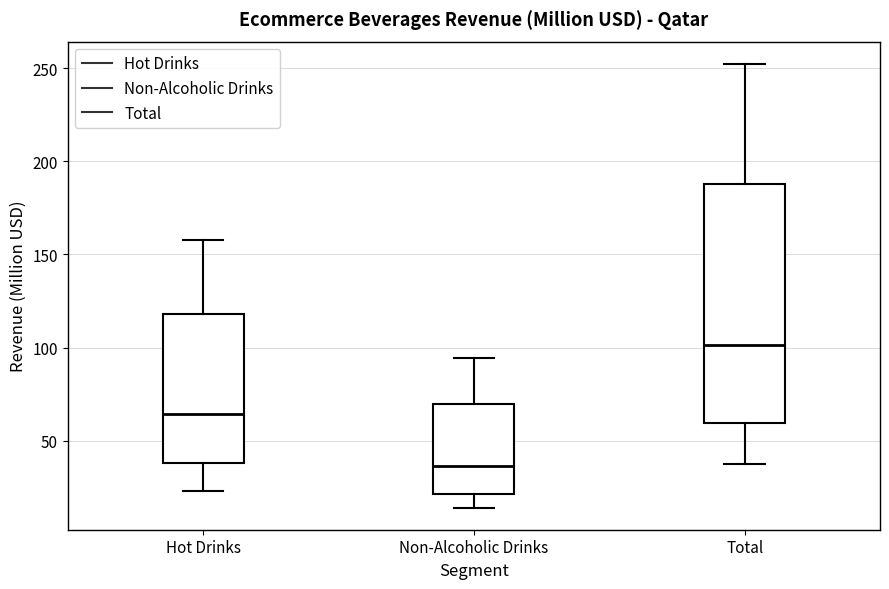

Reading left to right, read every box against the y-axis: the position of its median line, the range the box covers, and the ends of its whiskers. The values are not printed on the chart, so give them approximately, as read against the axis.

Hot Drinks: median 65, box 40 to 120, whiskers 25 to 160
Non-Alcoholic Drinks: median 35, box 20 to 70, whiskers 15 to 95
Total: median 100, box 60 to 190, whiskers 35 to 250